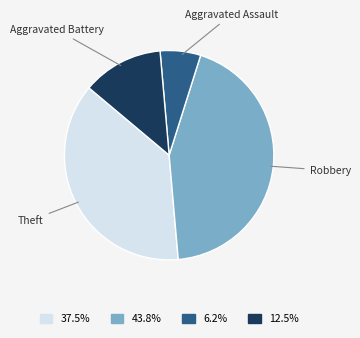

Rank the categories by value from lowest to highest.

Aggravated Assault, Aggravated Battery, Theft, Robbery